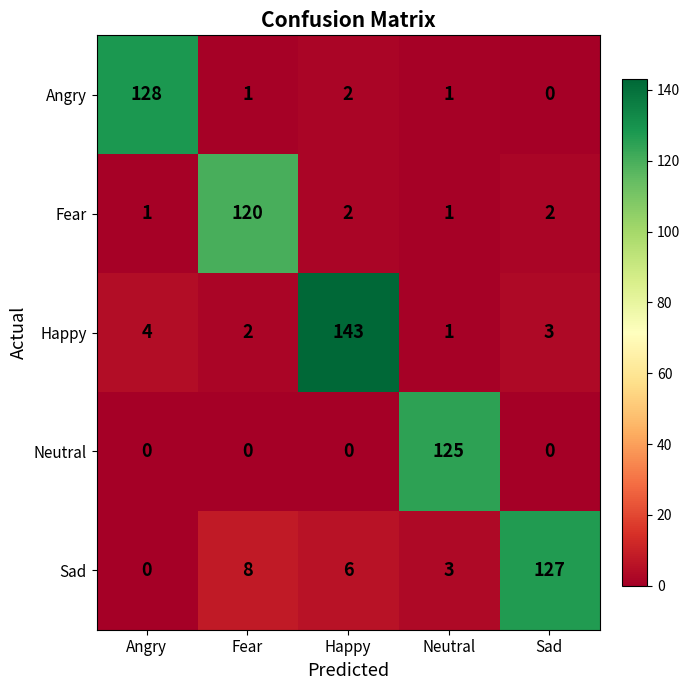

What is the difference between the second highest and minimum values in the Sad series?

8